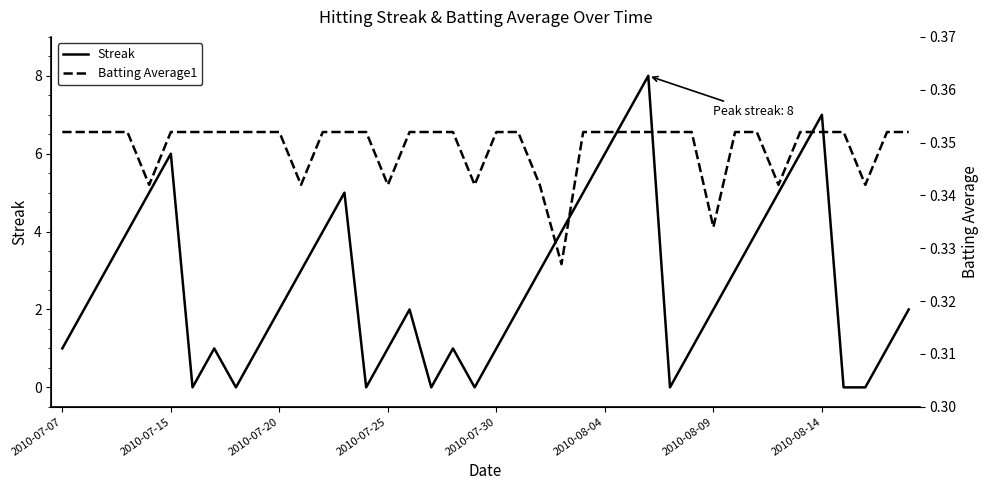

Reading left to right, transcribe all the data shown in this chart.

Streak: 1.0	2.0	3.0	4.0	5.0	6.0	0.0	1.0	0.0	1.0	2.0	3.0	4.0	5.0	0.0	1.0	2.0	0.0	1.0	0.0	1.0	2.0	3.0	4.0	5.0	6.0	7.0	8.0	0.0	1.0	2.0	3.0	4.0	5.0	6.0	7.0	0.0	0.0	1.0	2.0
Batting Average1: 0.4	0.4	0.4	0.4	0.3	0.4	0.4	0.4	0.4	0.4	0.4	0.3	0.4	0.4	0.4	0.3	0.4	0.4	0.4	0.3	0.4	0.4	0.3	0.3	0.4	0.4	0.4	0.4	0.4	0.4	0.3	0.4	0.4	0.3	0.4	0.4	0.4	0.3	0.4	0.4